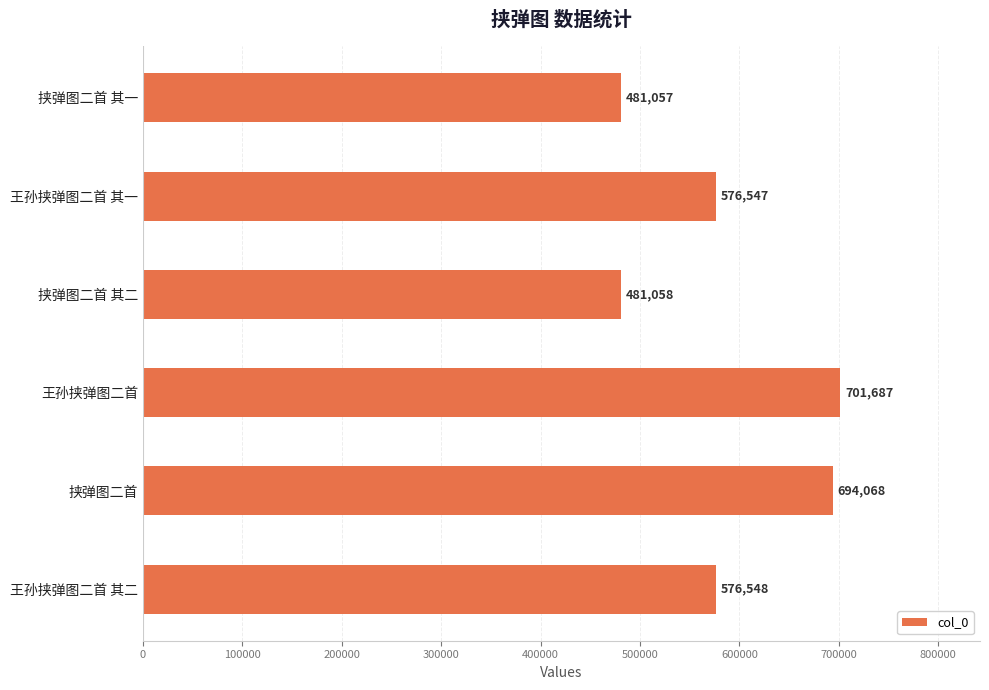

What is the minimum value shown in the chart?

481057